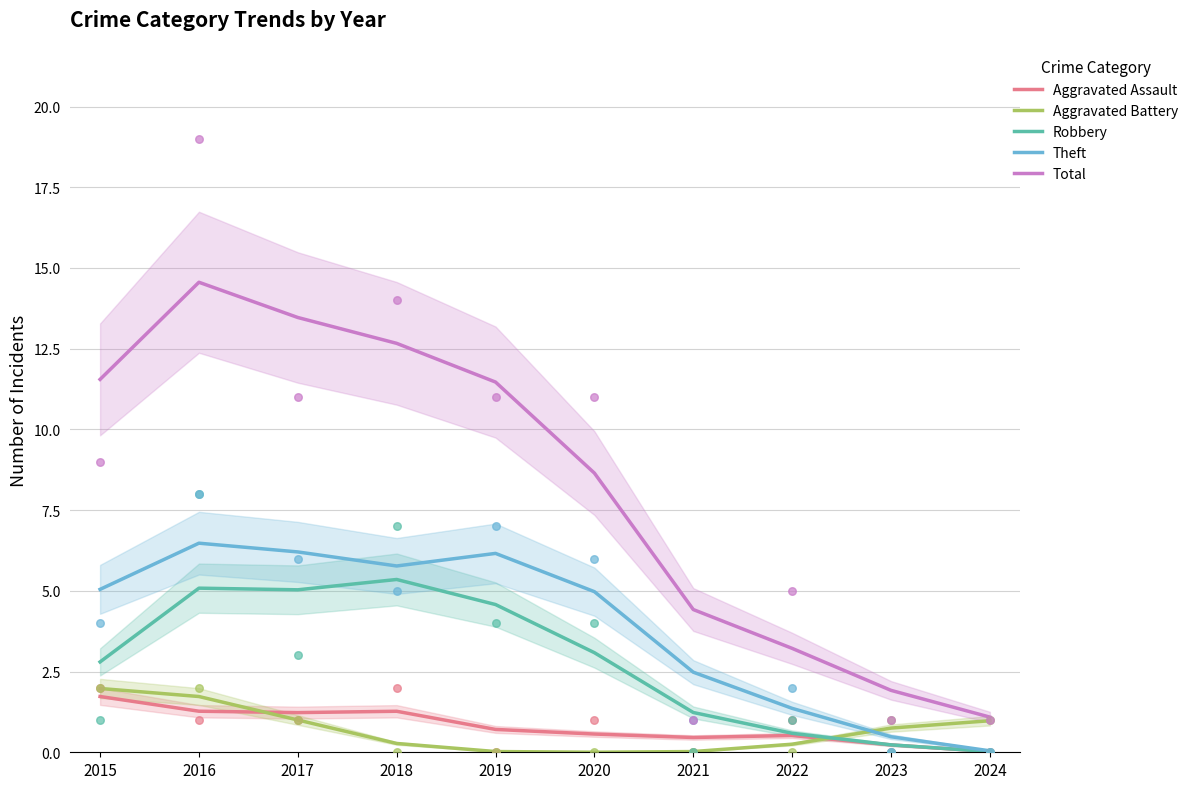

What is the total value across all series at 2018?

25.3